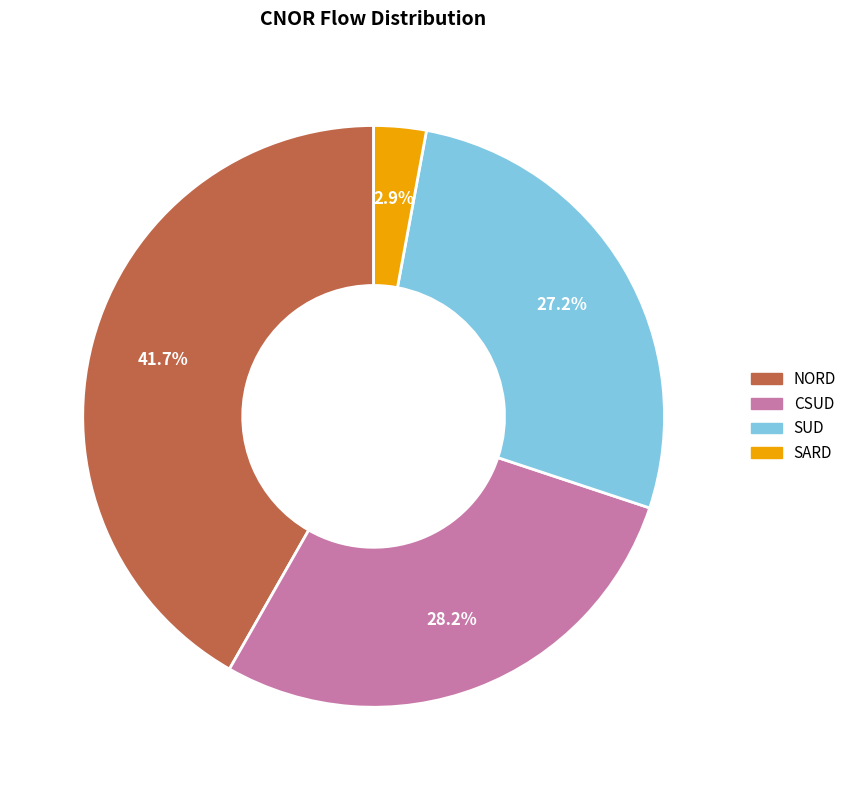

How many slices are in this pie chart?

4